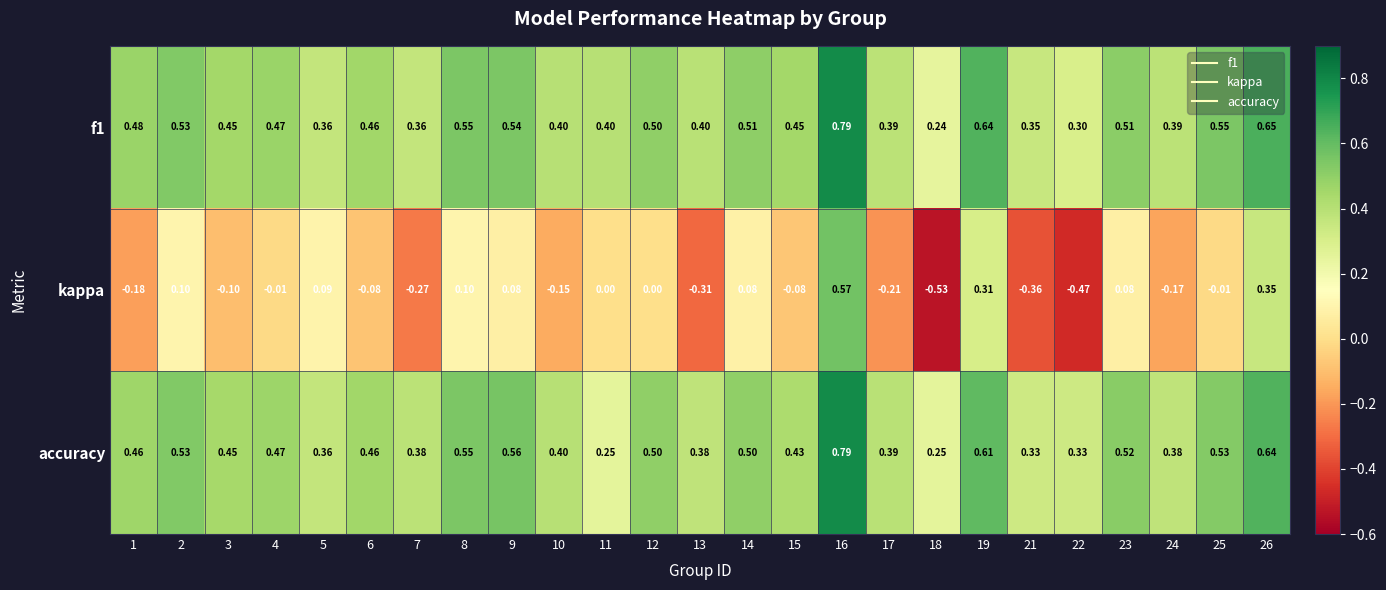

Is the value of accuracy at 19 greater than the value of kappa at 3?

Yes